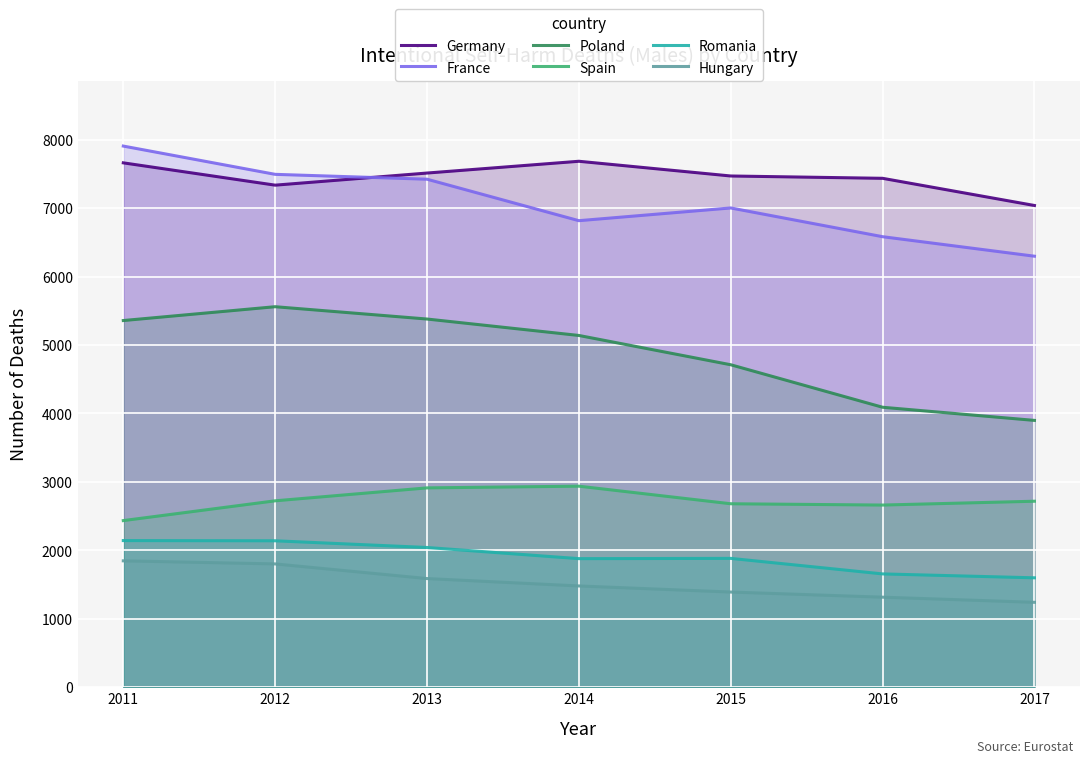

What are all the series names shown in the legend?

Germany, France, Poland, Spain, Romania, Hungary